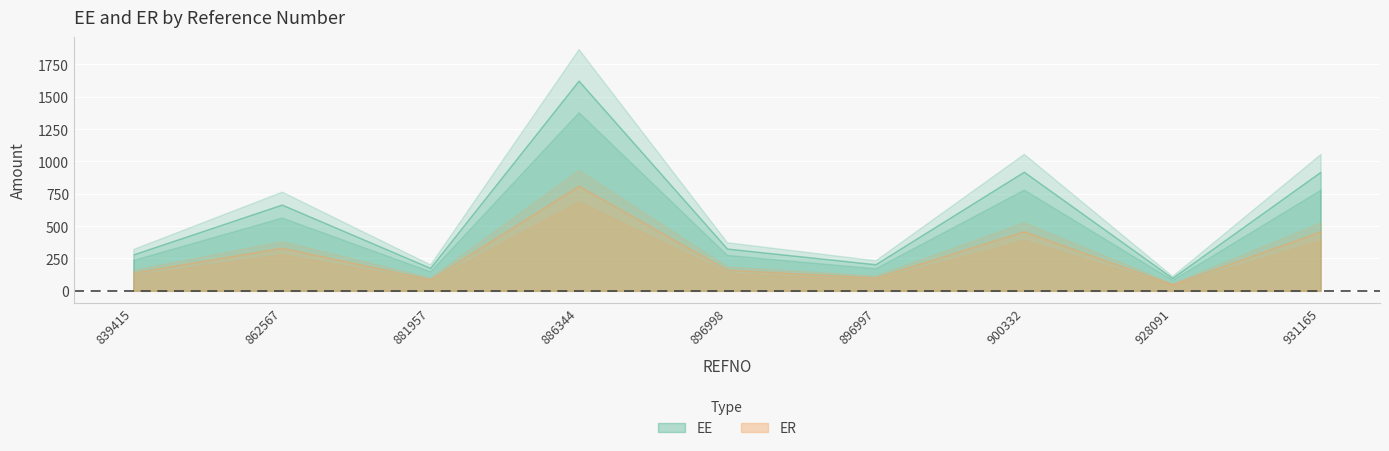

Reading left to right, list all the values displayed in this chart.

EE: 839415=281.8	862567=666.7	881957=177.5	886344=1625.0	896998=326.7	896997=205.4	900332=920.8	928091=100.0	931165=920.8
ER: 839415=140.9	862567=333.3	881957=88.8	886344=812.5	896998=163.3	896997=102.7	900332=460.4	928091=50.0	931165=460.4